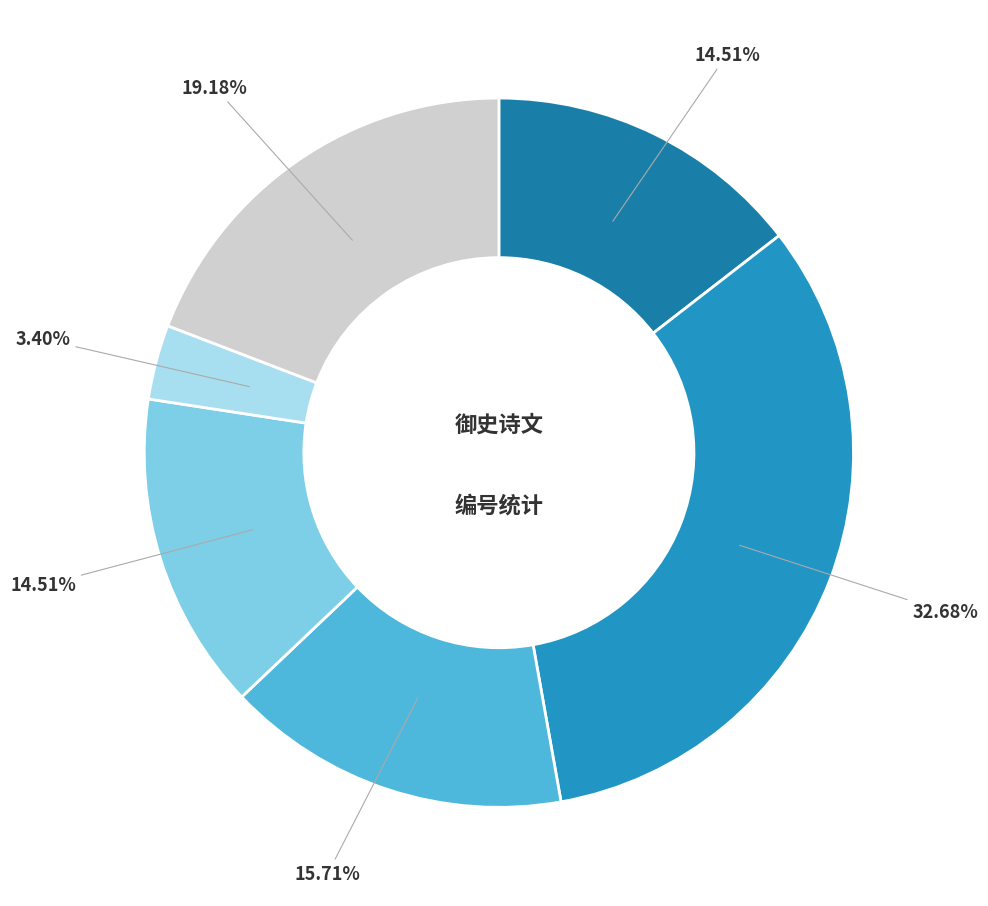

To the nearest percent, what is the difference between the largest and smallest slice percentages?

29%